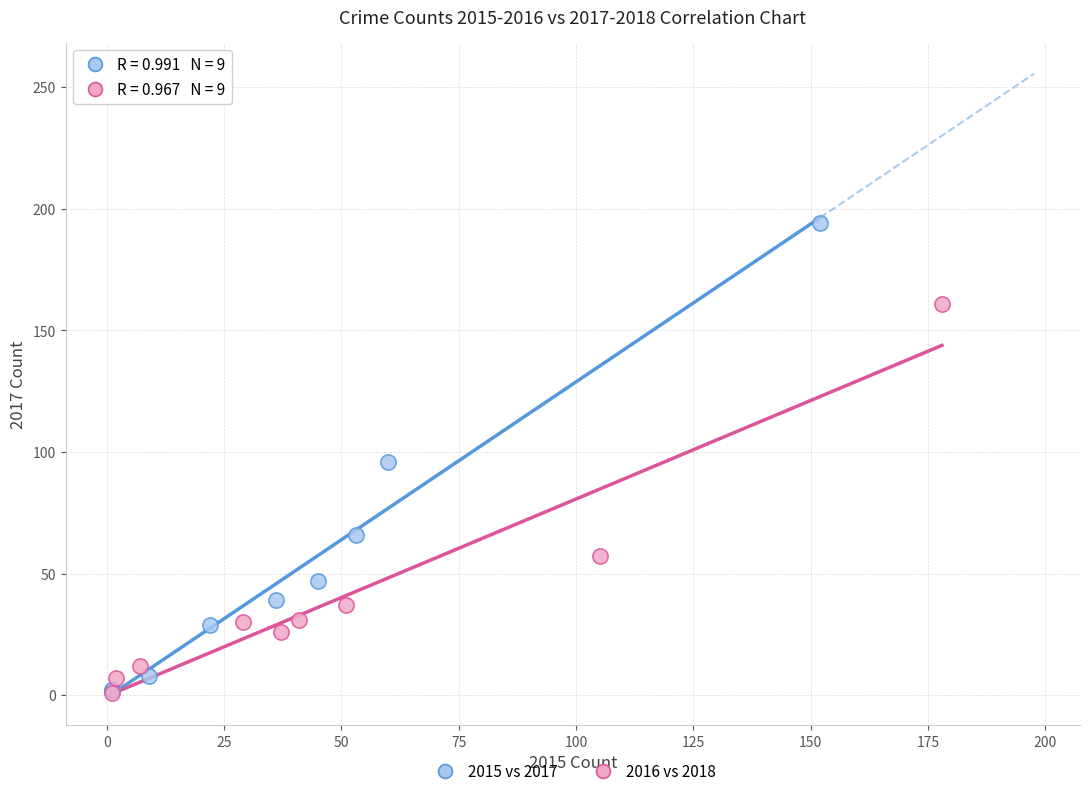

What are all the series names shown in the legend?

2015 vs 2017, 2016 vs 2018